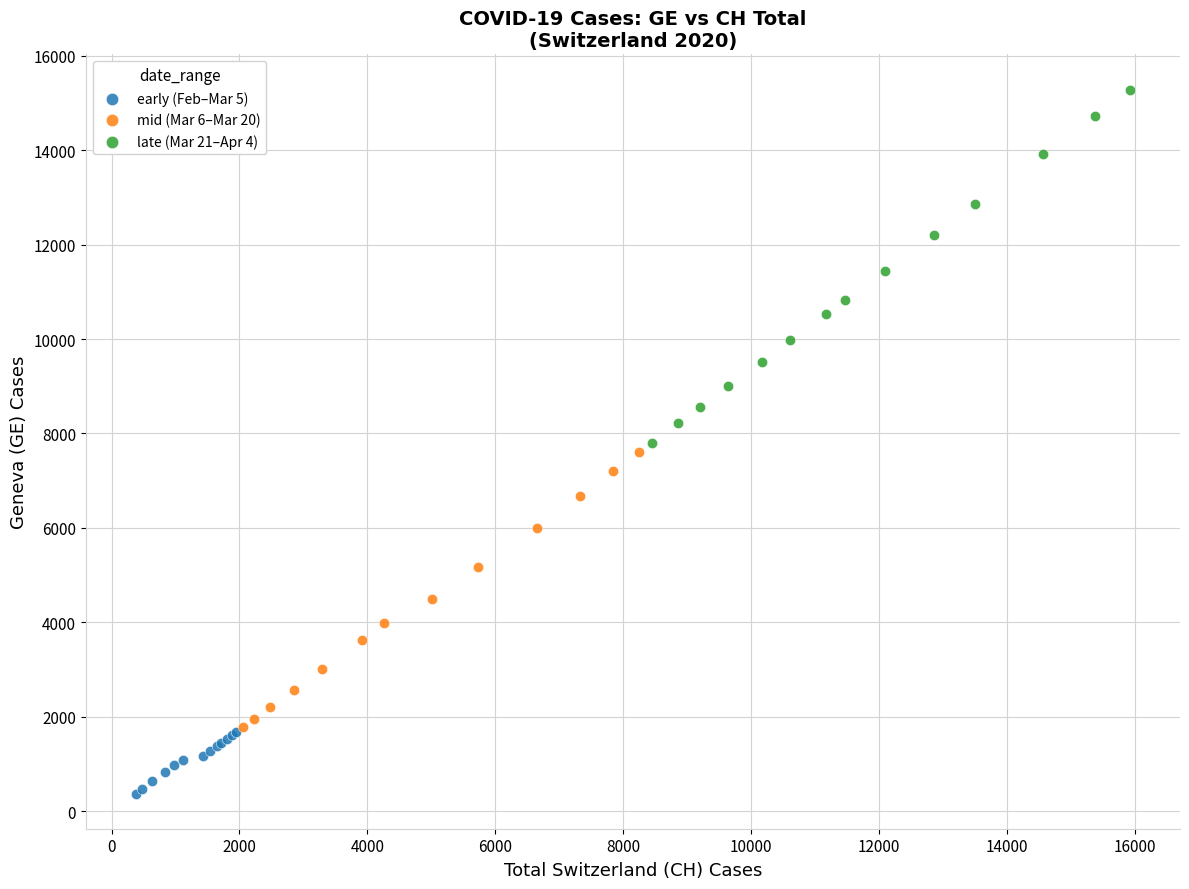

What are all the series names shown in the legend?

early (Feb–Mar 5), mid (Mar 6–Mar 20), late (Mar 21–Apr 4)